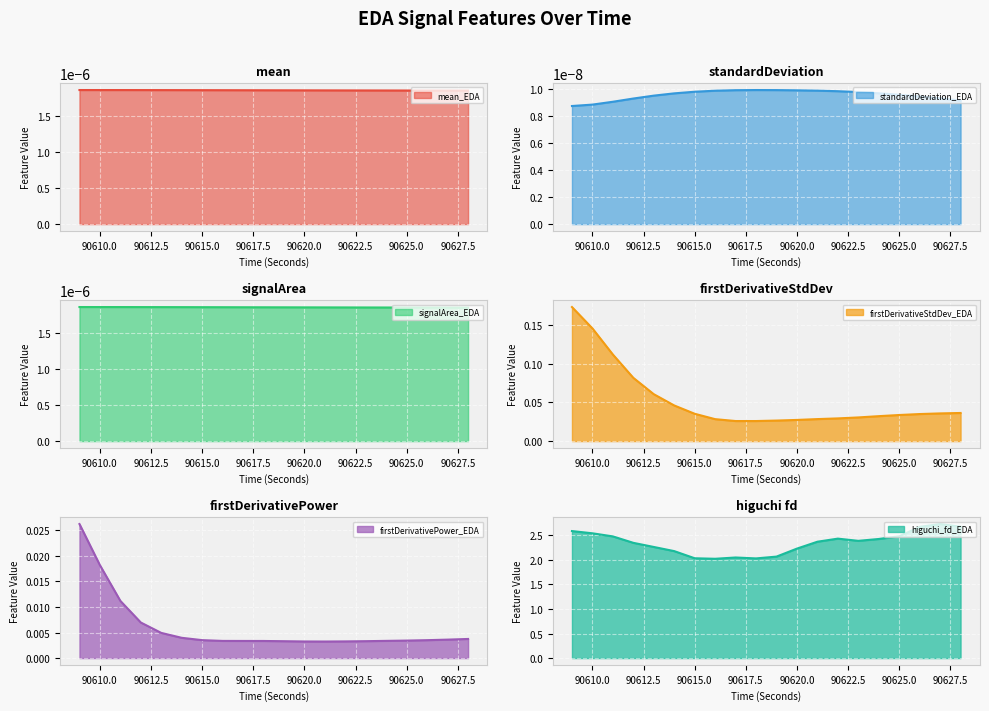

The higuchi_fd_EDA series shows 2.5 at 90625.0. True or false?

True